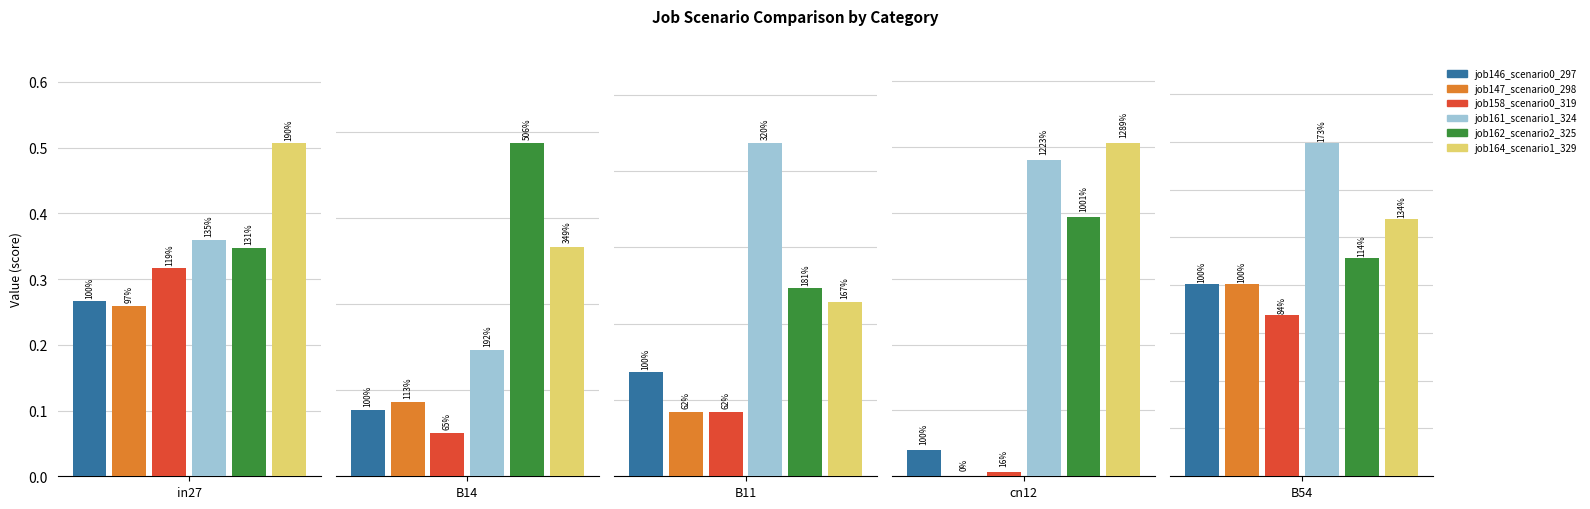

Does the chart contain any negative values?

No